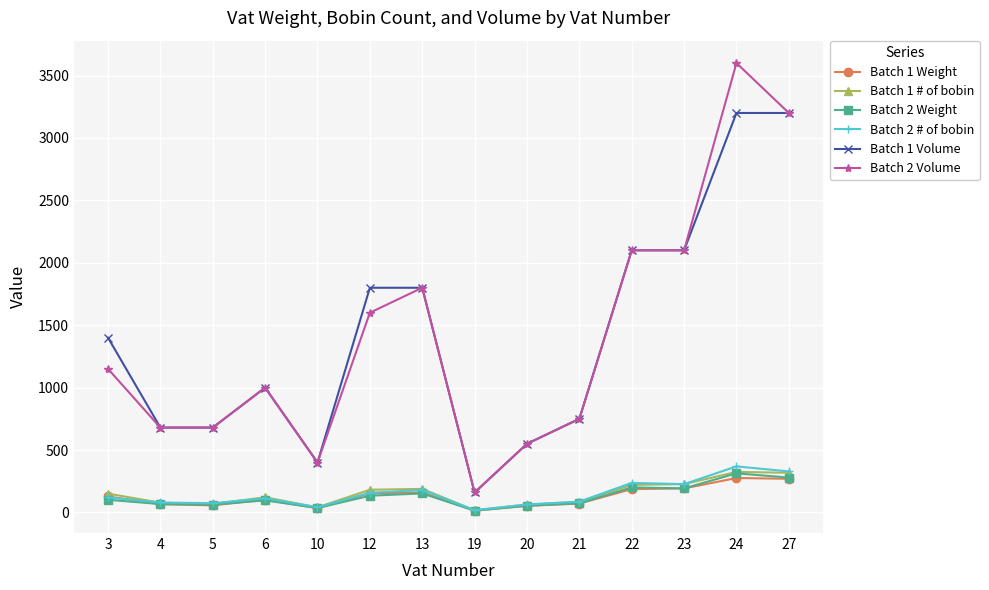

Which series has the largest range (max minus min)?

Batch 2 Volume